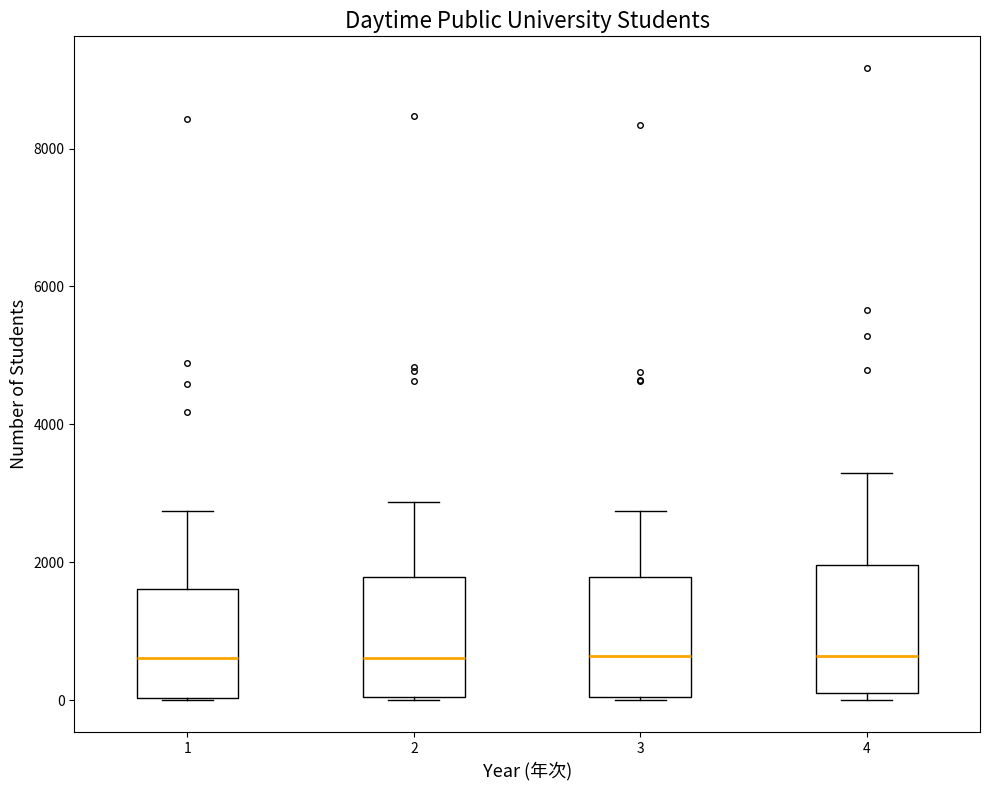

Reading left to right, transcribe this box plot: for each box, give where its median line is, the range the box spans, and where its two whiskers end, as read against the y-axis. The values are not printed on the chart, so give them approximately, as read against the axis.

1: median 600, box 0 to 1600, whiskers 0 to 2800
2: median 600, box 0 to 1800, whiskers 0 to 2800
3: median 600, box 0 to 1800, whiskers 0 to 2800
4: median 600, box 200 to 2000, whiskers 0 to 3200